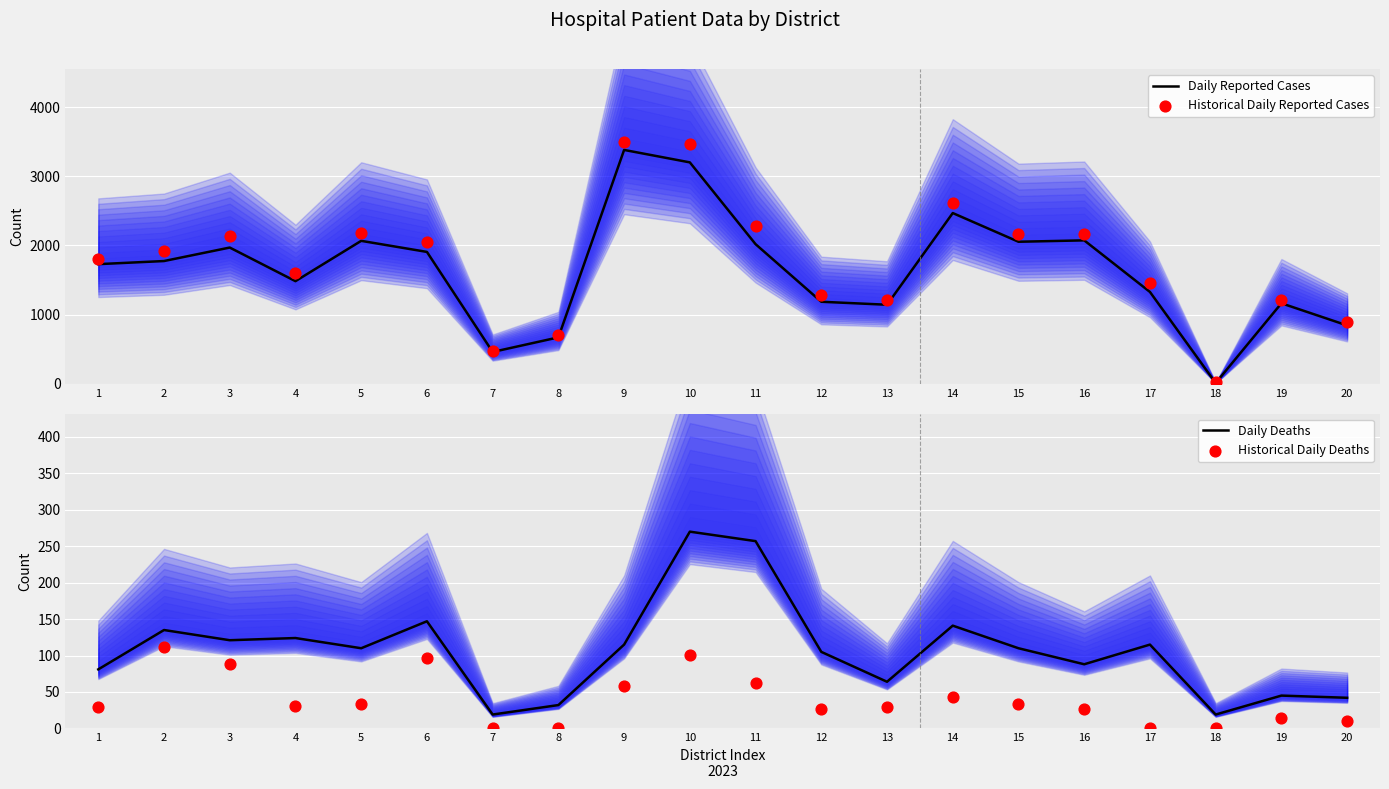

Which series contains the lowest Y value?

Historical Daily Deaths